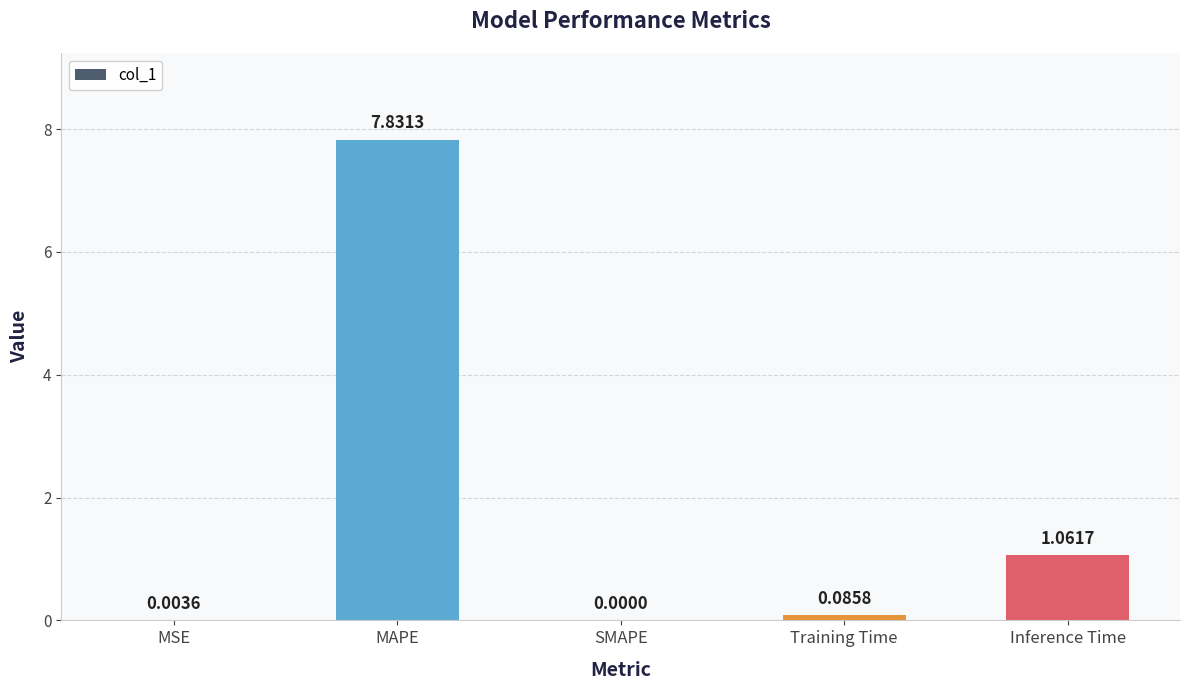

Count the number of data series in this chart.

1